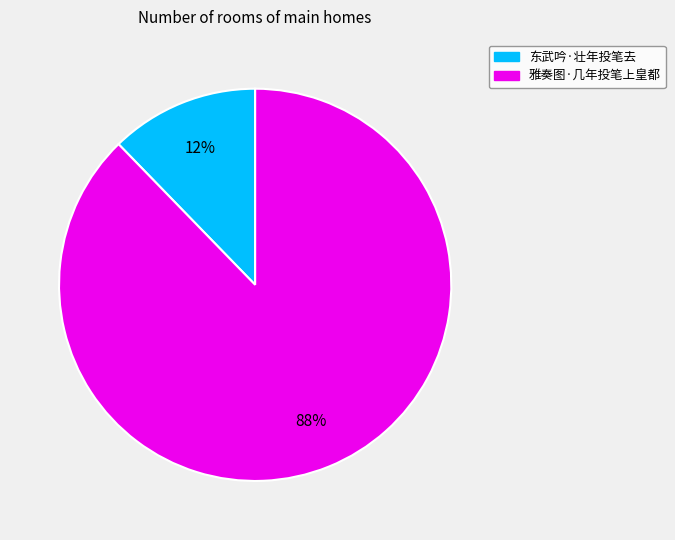

To the nearest percent, what percentage of the pie is 东武吟·壮年投笔去?

12%